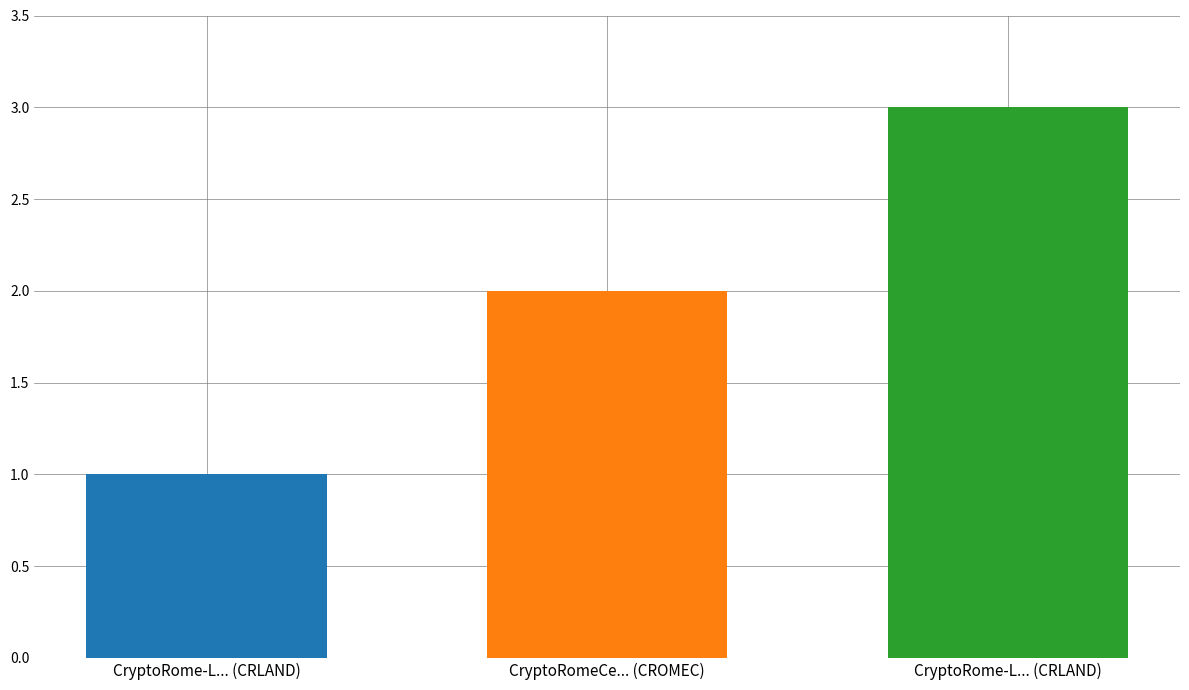

Which has a higher value, CryptoRome-L... (CRLAND) or CryptoRome-L... (CRLAND)?

CryptoRome-L... (CRLAND)